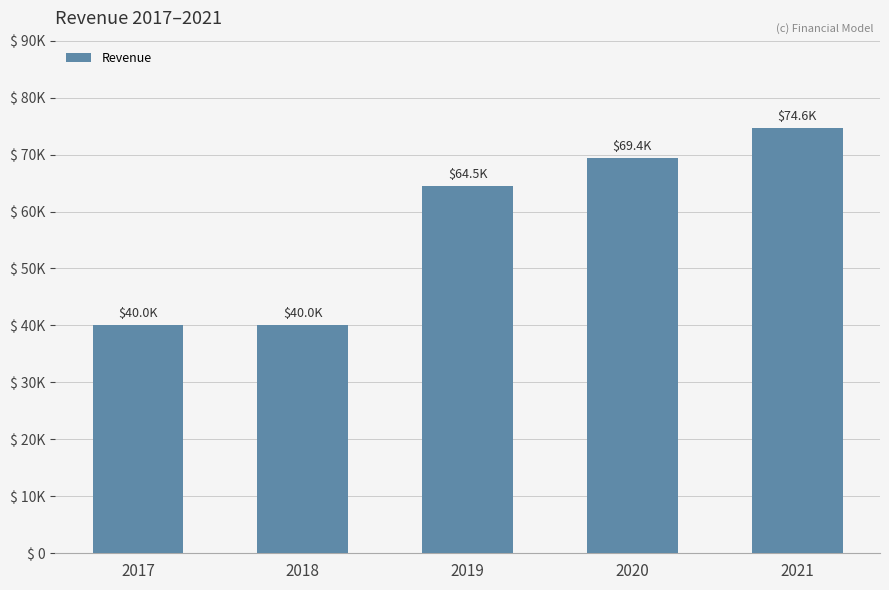

The chart shows a value of 19589.0 at 2017. True or false?

False